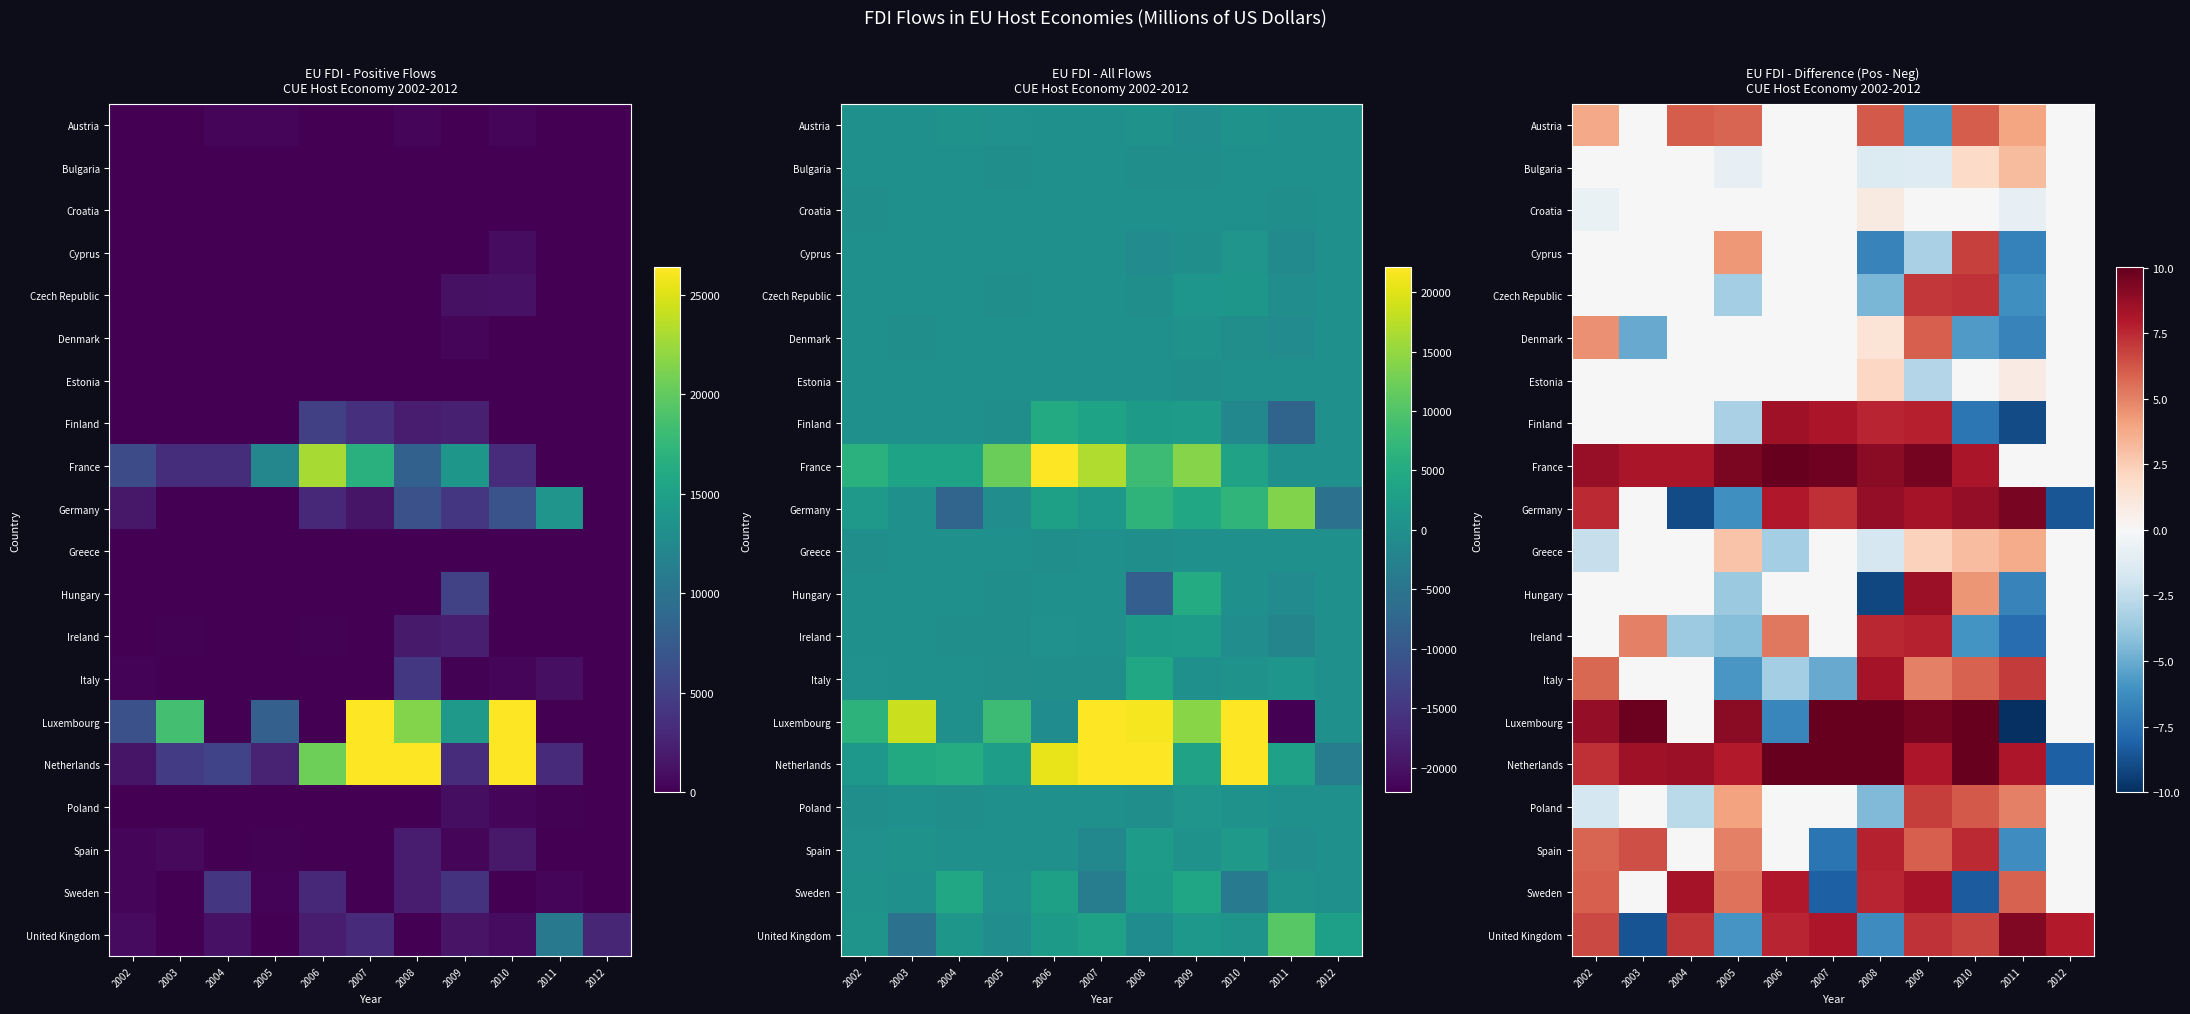

Where does the Greece series first go above 0?

2005